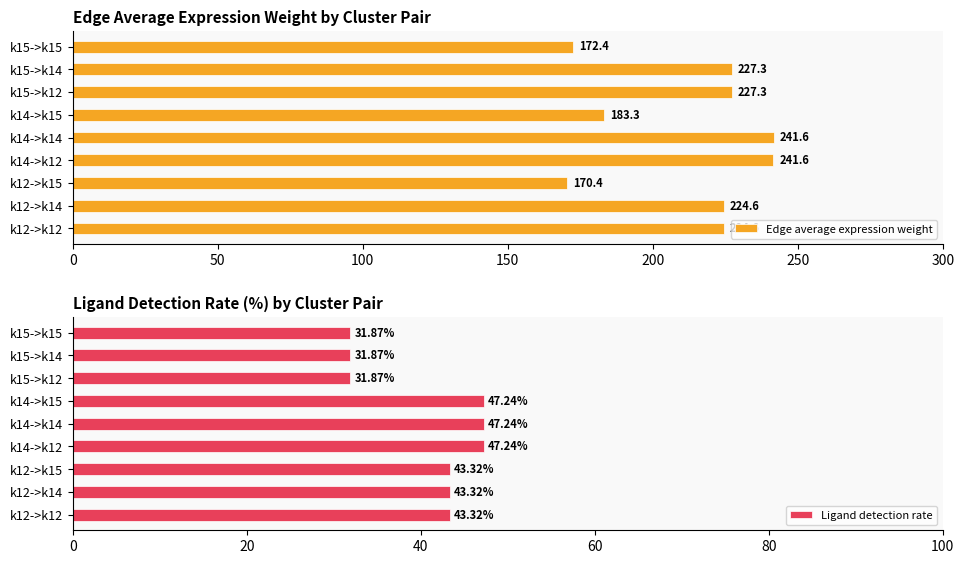

What is the minimum value for Edge average expression weight?

170.4